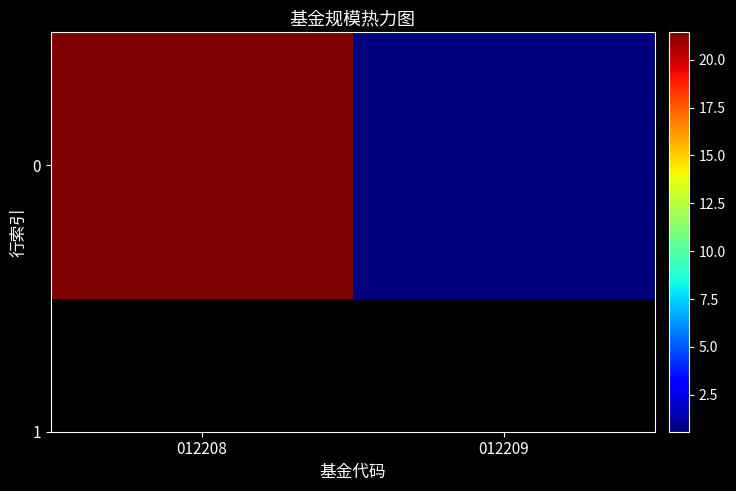

Reading left to right, transcribe all the data shown in this chart.

21.4	0.6